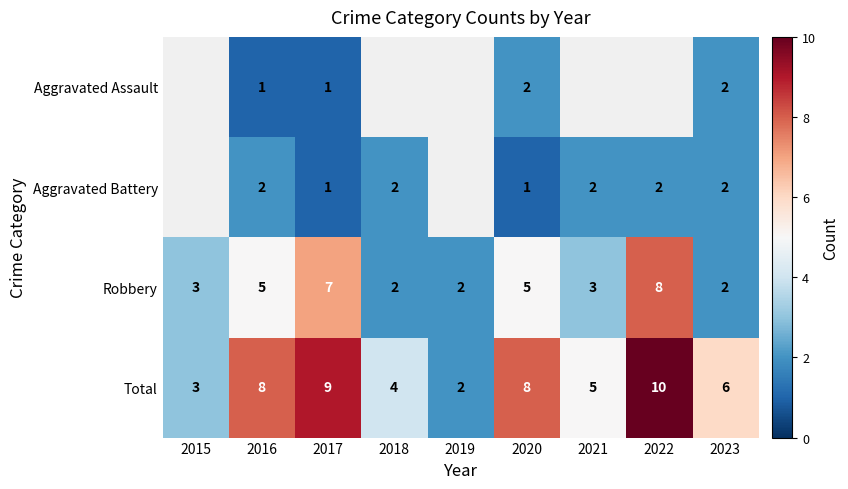

How many data points in Total are less than 6?

4